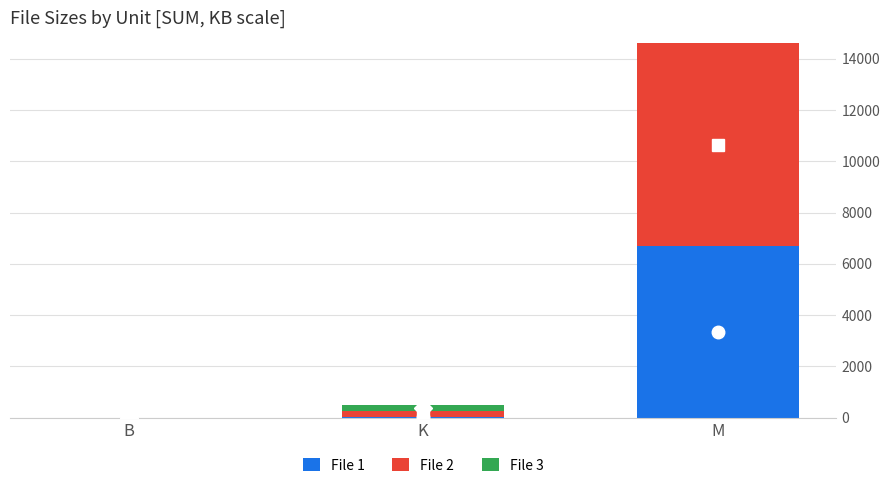

At which category is the sum across all series the highest?

M